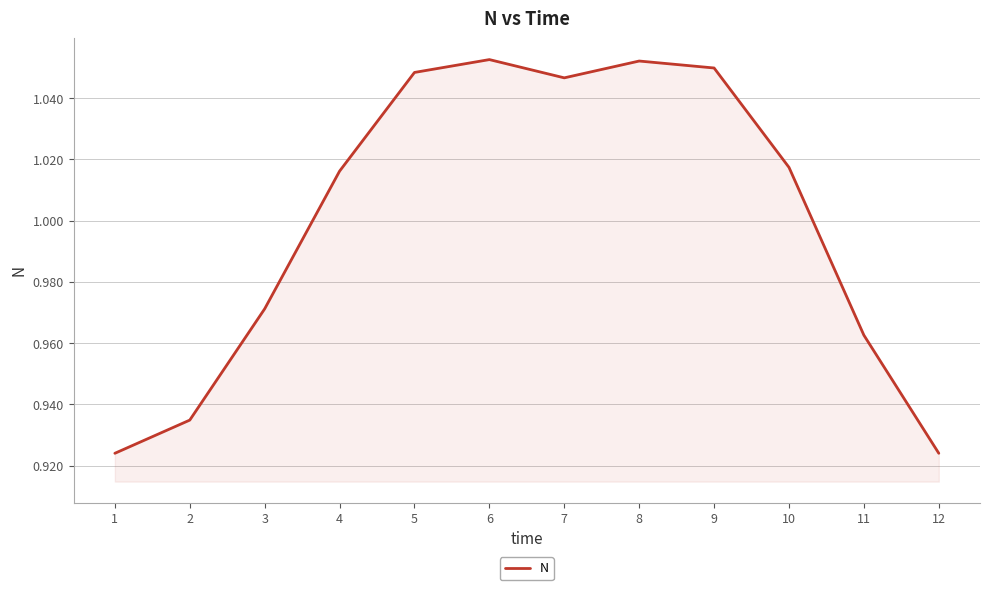

Is it true that the value at 4 is 1.8?

False